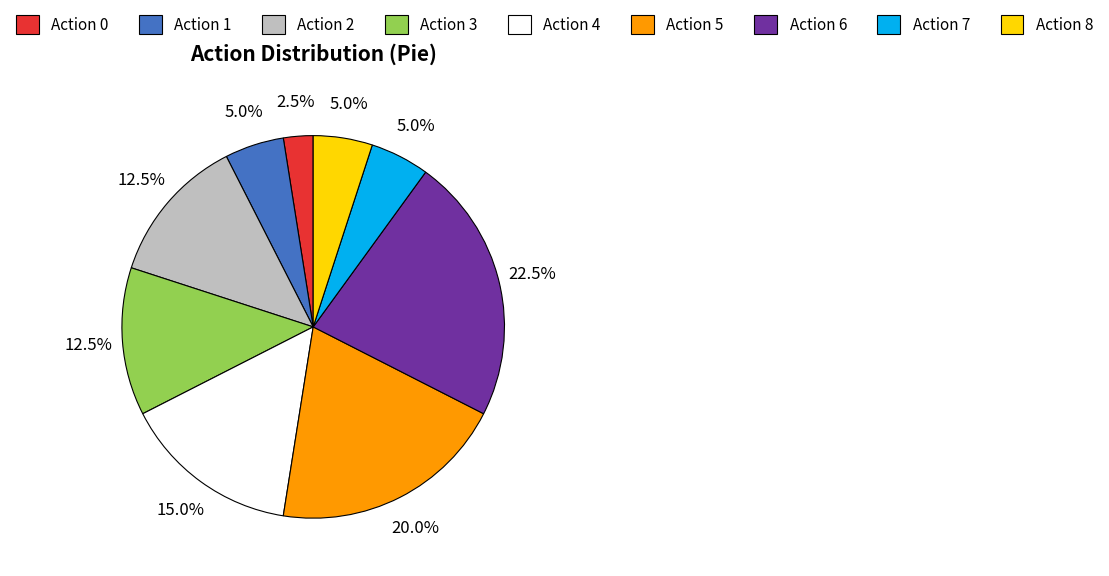

Count the number of slices in the pie.

9